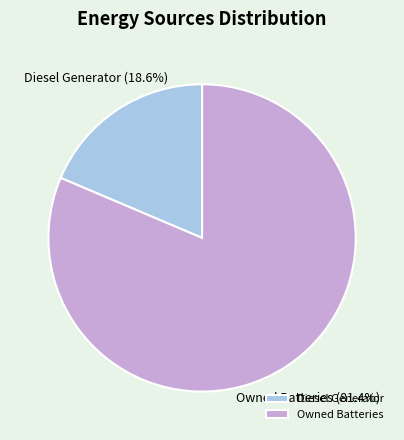

Which has a higher value, Diesel Generator or Owned Batteries?

Owned Batteries